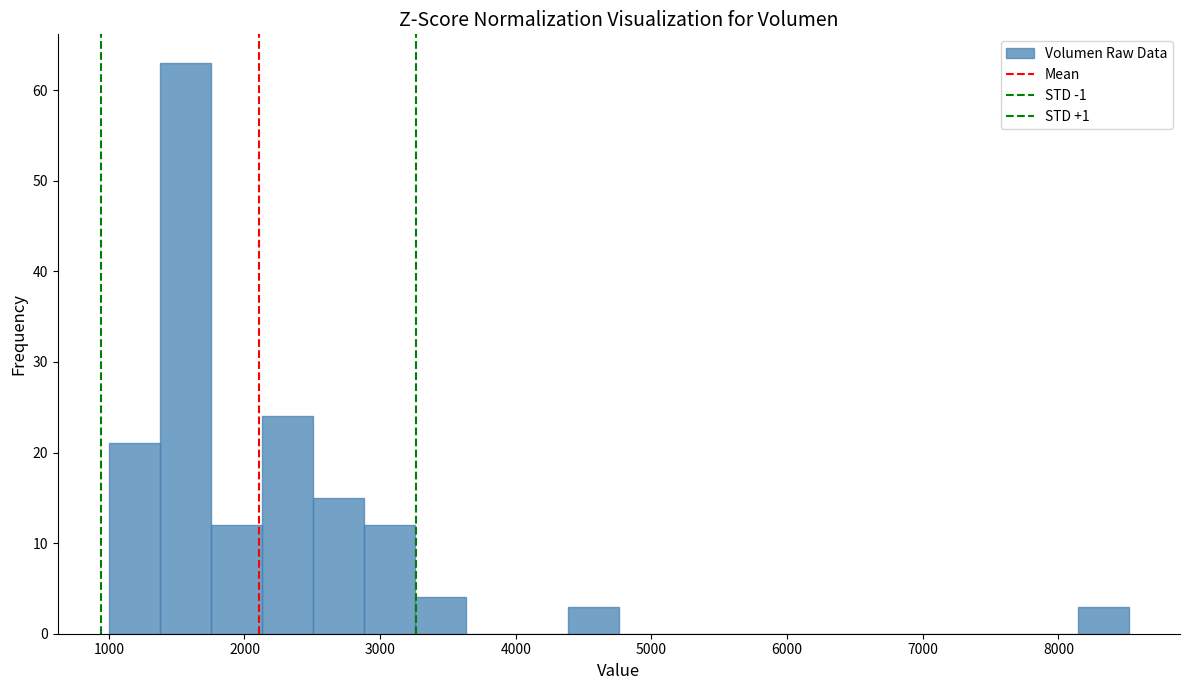

Around what value on the x-axis is the tallest bar? Give the approximate position of its centre, as read against the axis.

1600